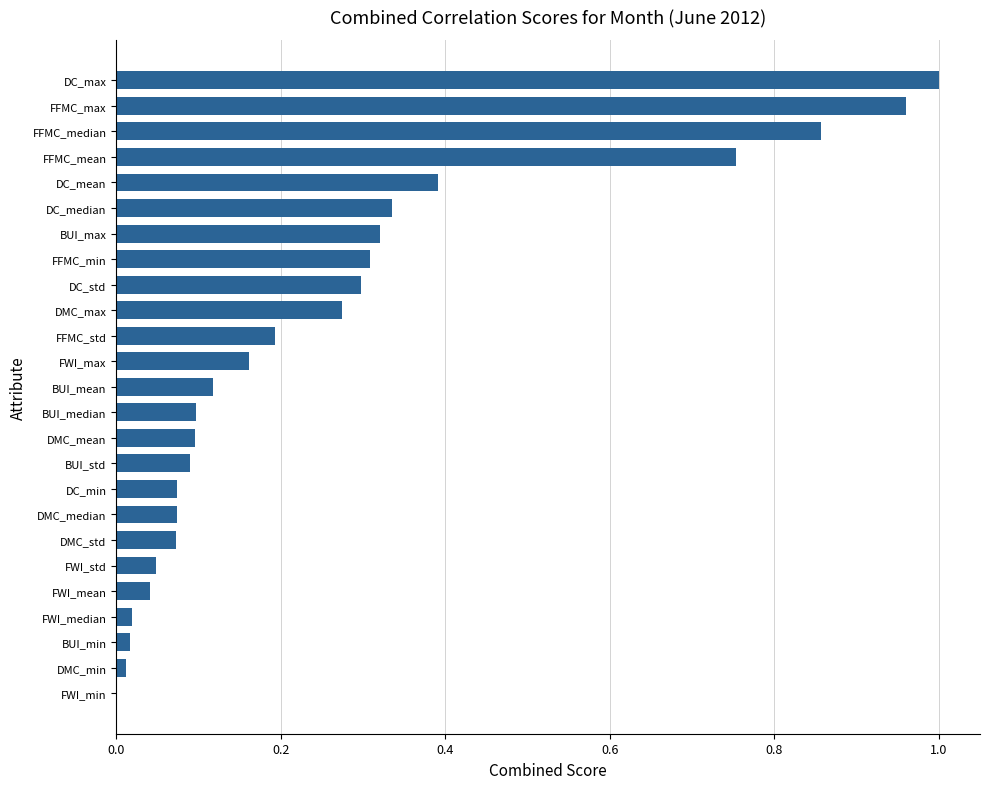

Which label corresponds to the largest value in the chart?

DC_max